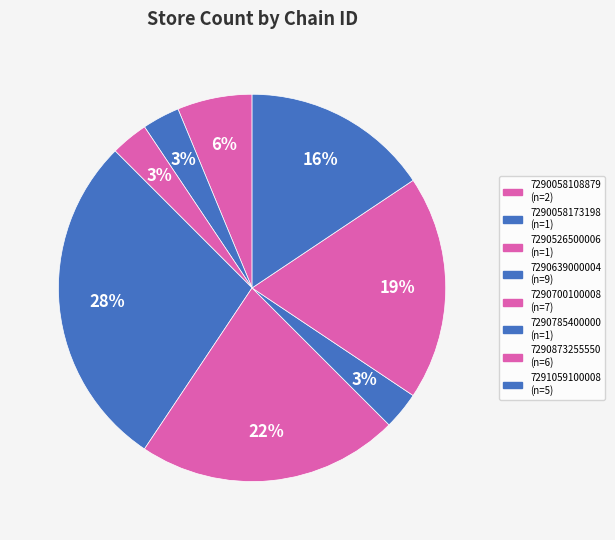

What percentage is the 7290526500006 slice, to the nearest percent?

3%